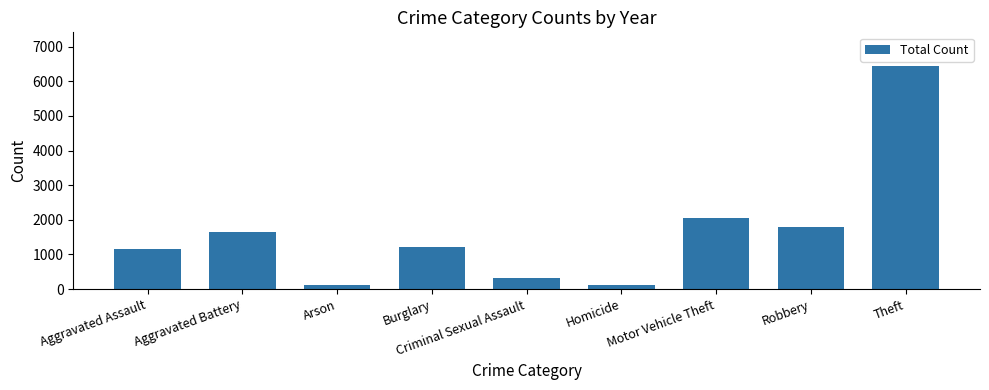

At which label is the value closest to 3286?

Motor Vehicle Theft